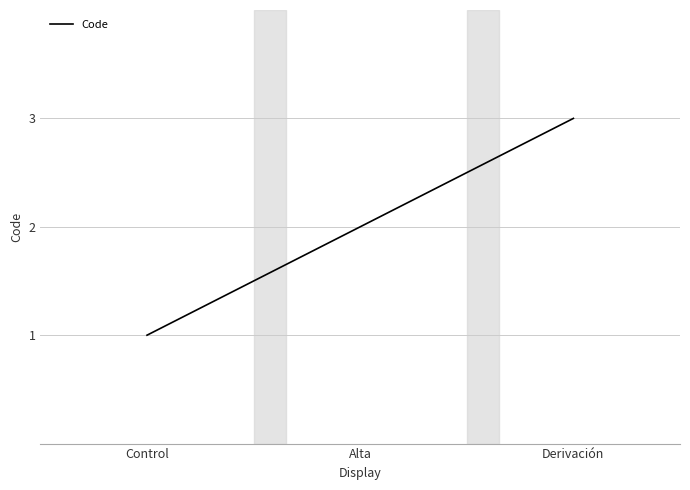

Count the number of data series in this chart.

1